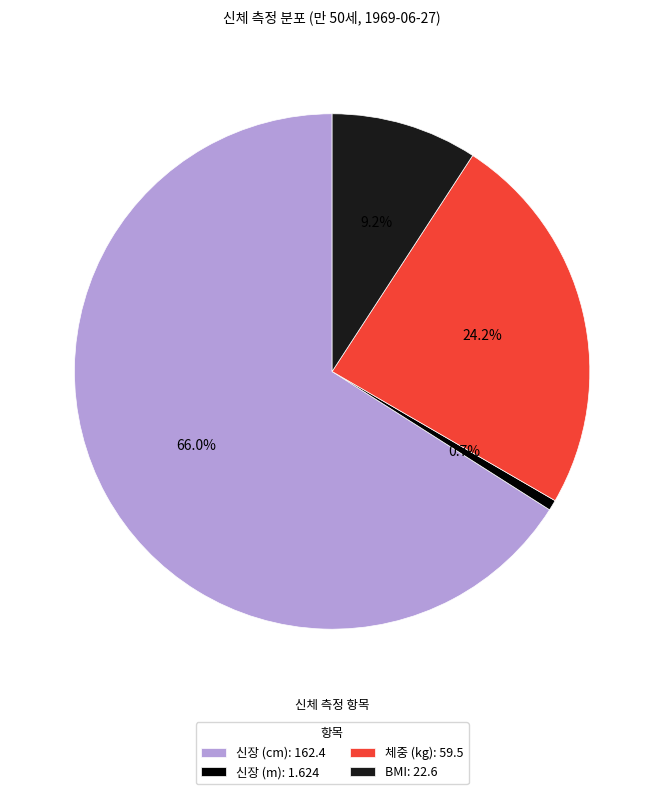

Which has a higher value, 신장 (m) or BMI?

BMI